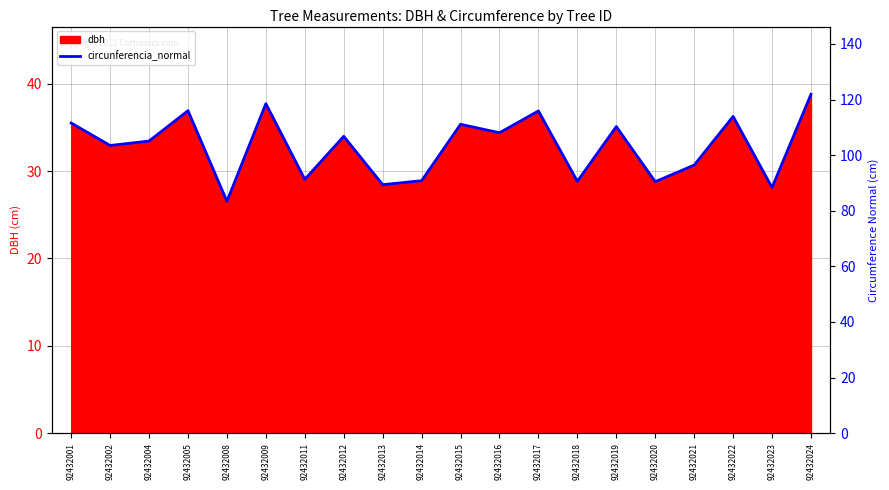

Does the chart display data point markers on the line(s)?

No